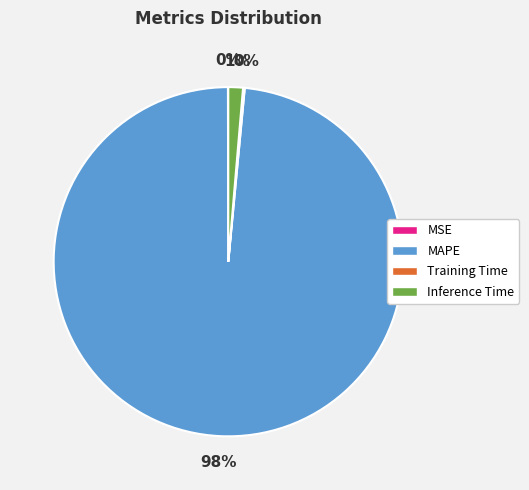

What is the majority slice?

MAPE